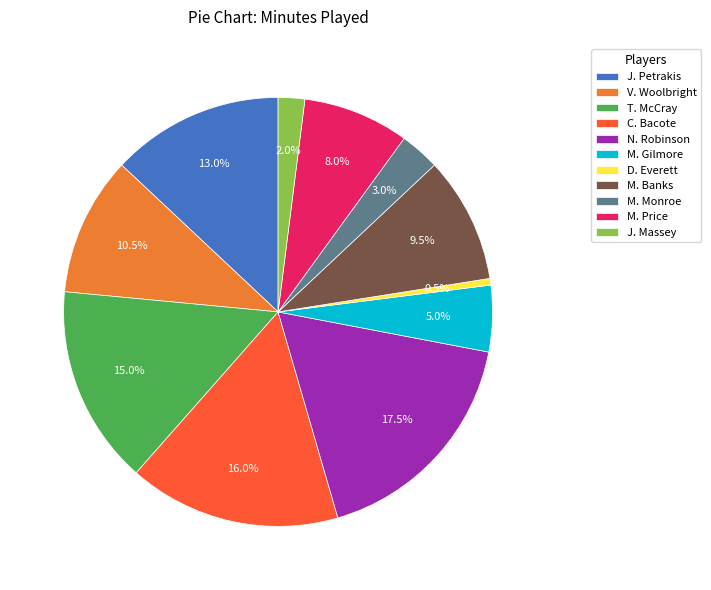

Count the number of slices in the pie.

11